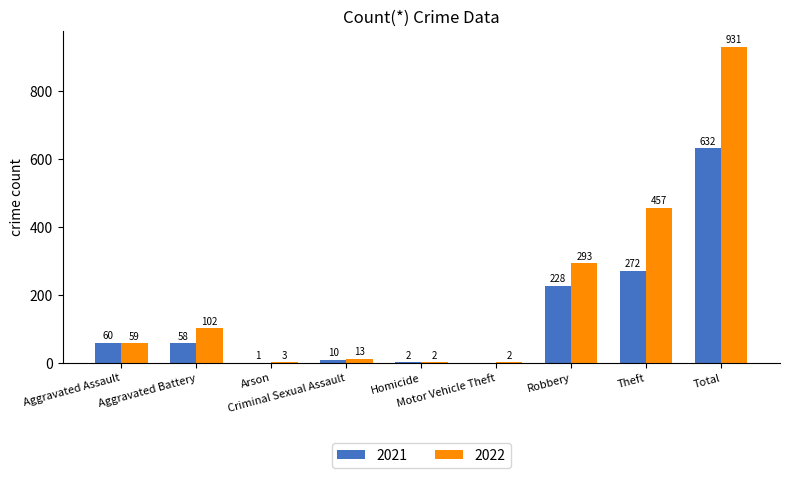

Reading left to right, transcribe all the data shown in this chart.

2021: Aggravated Assault=60	Aggravated Battery=58	Arson=1	Criminal Sexual Assault=10	Homicide=2	Motor Vehicle Theft=0	Robbery=228	Theft=272	Total=632
2022: Aggravated Assault=59	Aggravated Battery=102	Arson=3	Criminal Sexual Assault=13	Homicide=2	Motor Vehicle Theft=2	Robbery=293	Theft=457	Total=931